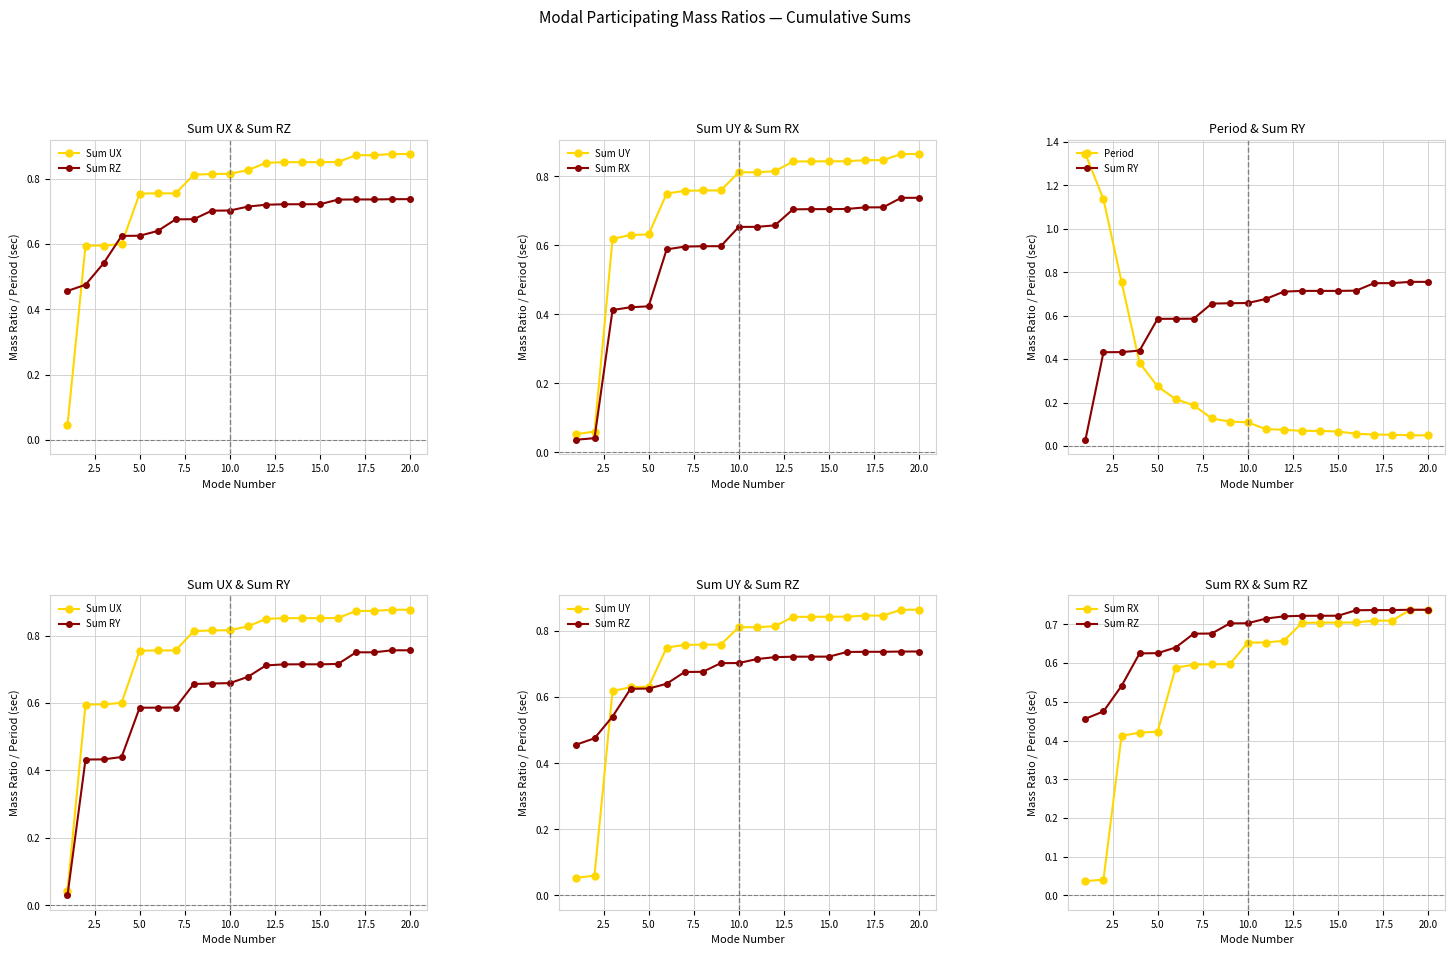

What is the maximum value for Sum RX?

0.7